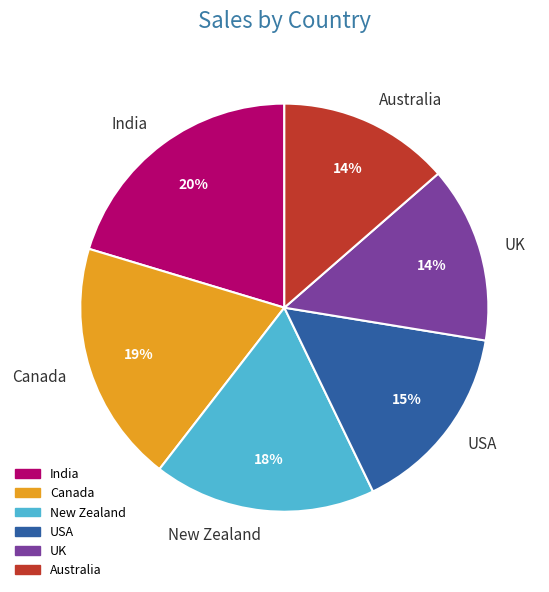

Which slice is the largest?

India